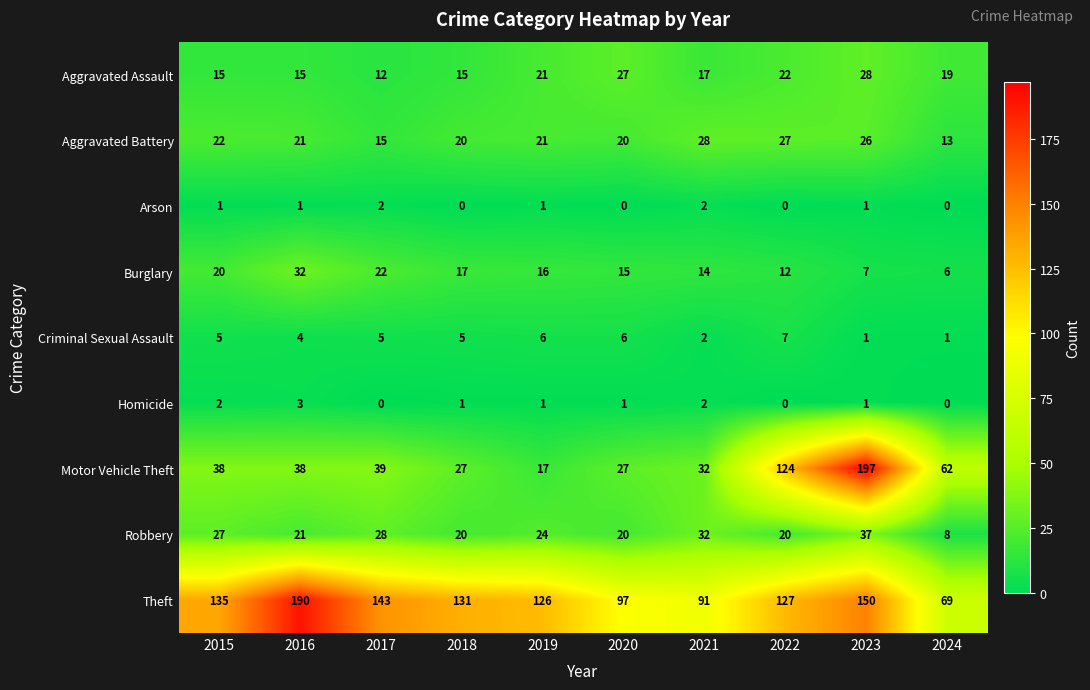

The Burglary series shows 10 at 2024. True or false?

False